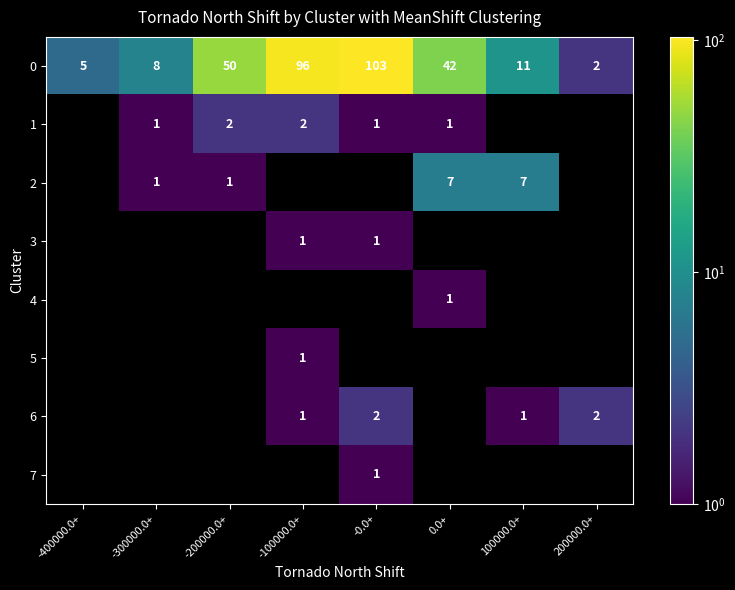

Is the value of 0 at 0.0+ greater than the value of 6 at -0.0+?

Yes